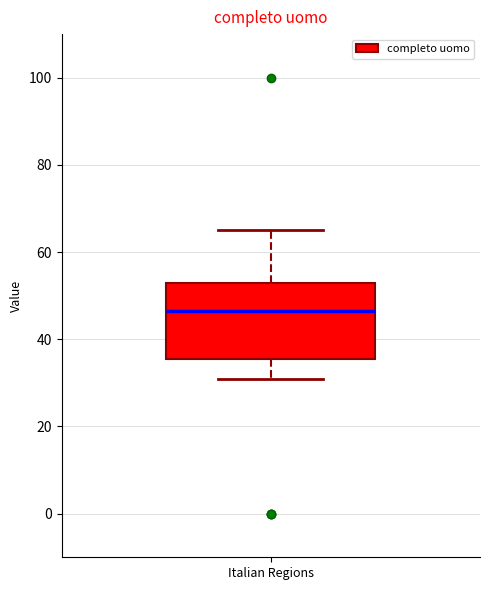

Where does the lower whisker of the box for Italian Regions end on the y-axis? The values are not printed on the chart, so give them approximately, as read against the axis.

32